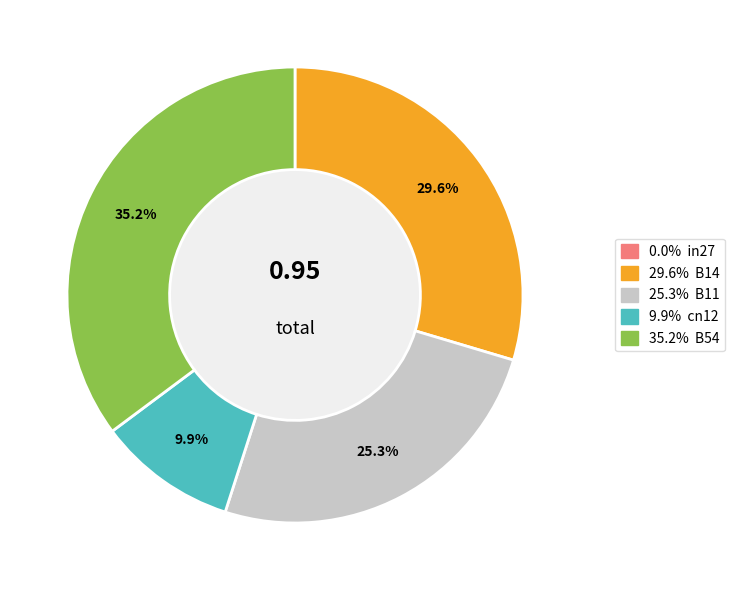

Does any single category account for the majority?

No